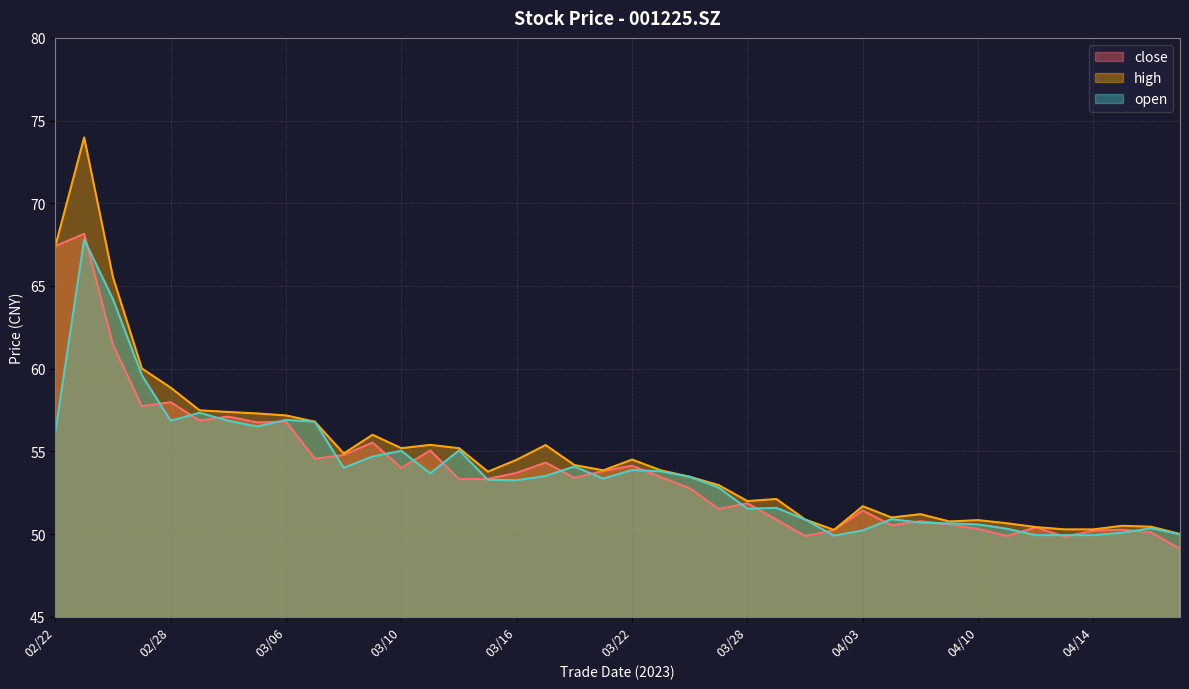

Between 04/14 and 03/31, which is larger?

03/31